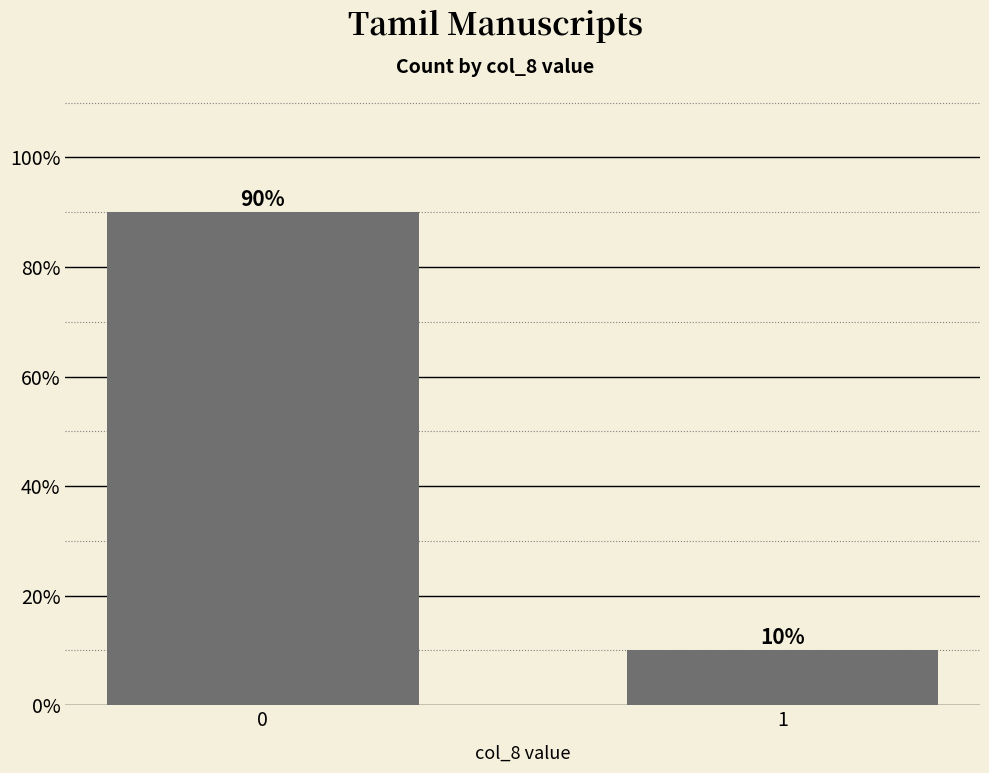

What is the value of the 1st bar from the left?

90